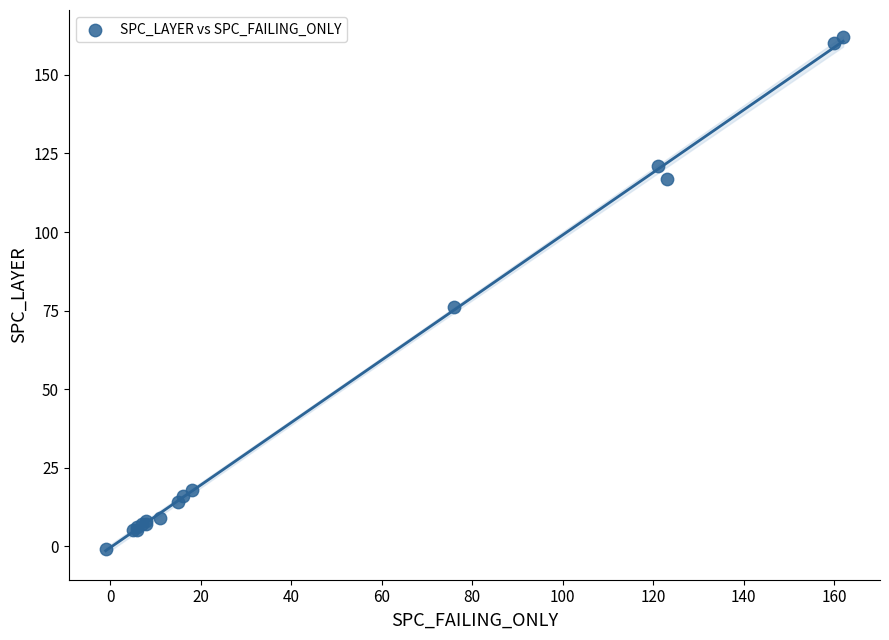

What Y value in the scatter plot is closest to 80?

76